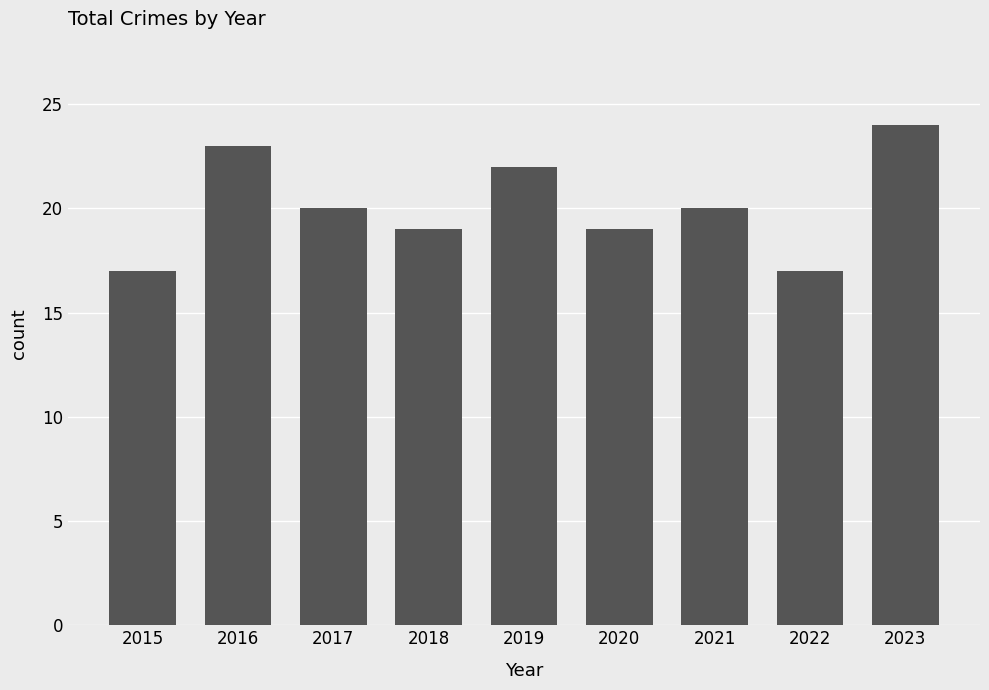

What is the difference between the values at 2020 and 2017?

1